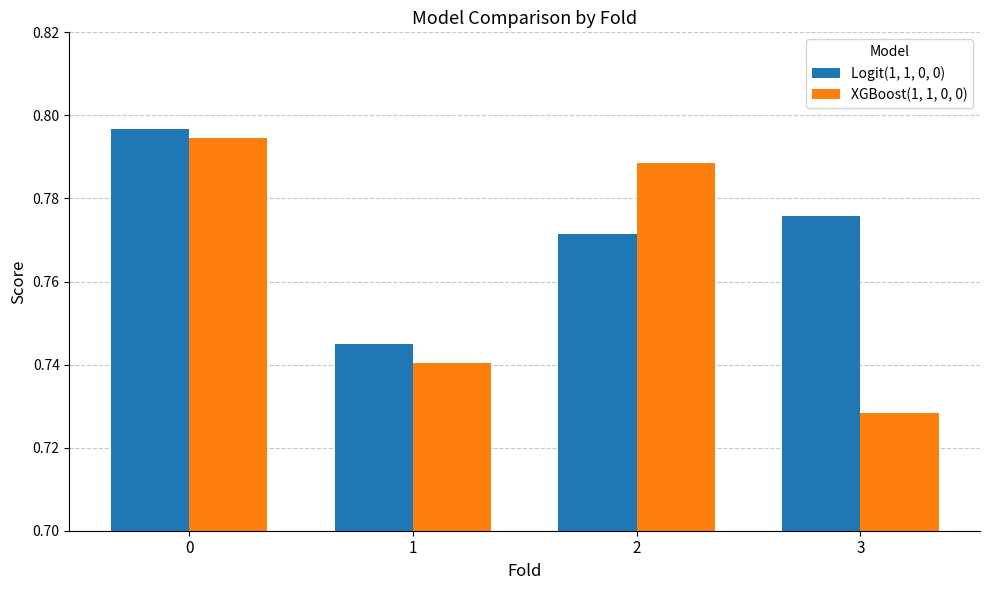

At which category does the chart reach its minimum across all series?

3